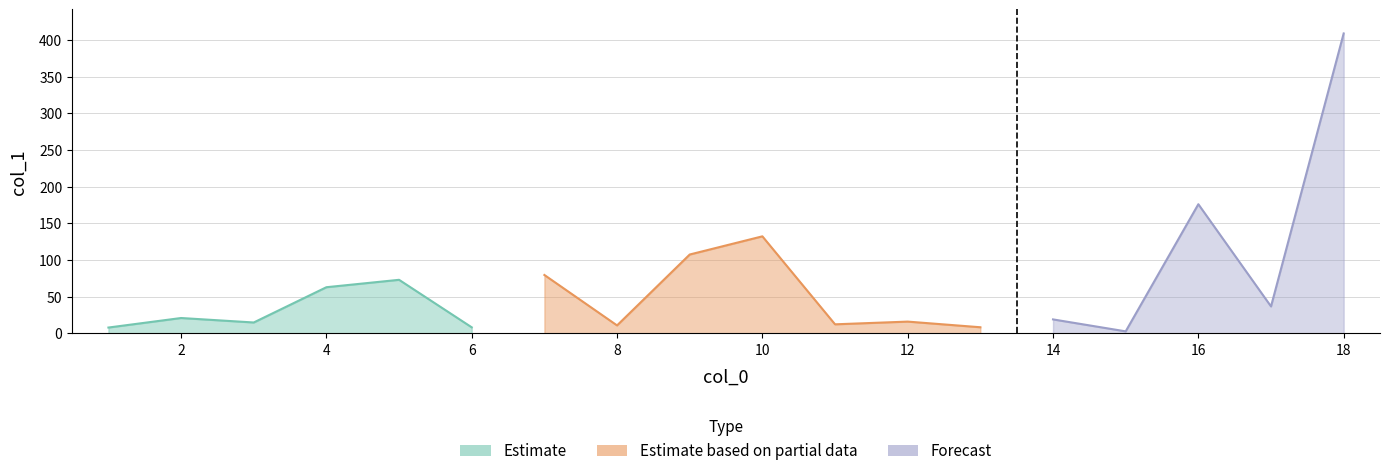

Reading left to right, extract all data points from this chart.

1=7.8	2=20.8	3=14.7	4=62.8	5=72.9	6=8.1	7=79.5	8=10.7	9=107.4	10=132.2	11=12.2	12=15.9	13=8.2	14=18.9	15=2.6	16=176.0	17=36.6	18=408.9